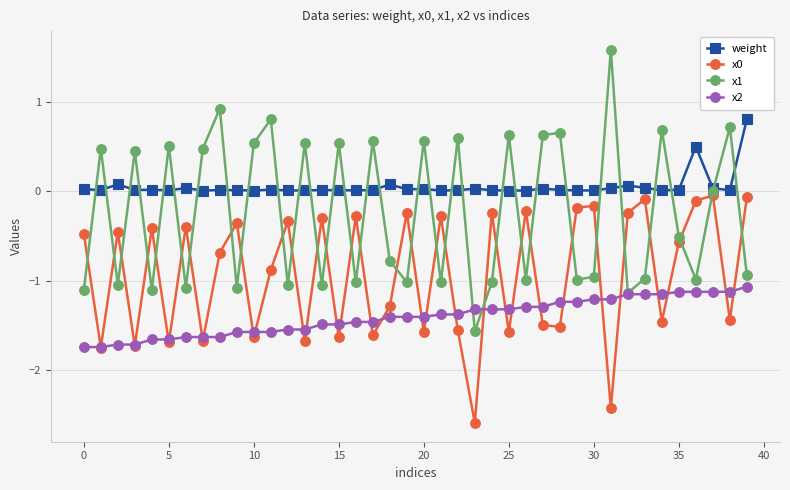

At how many categories does at least one series exceed -2?

40